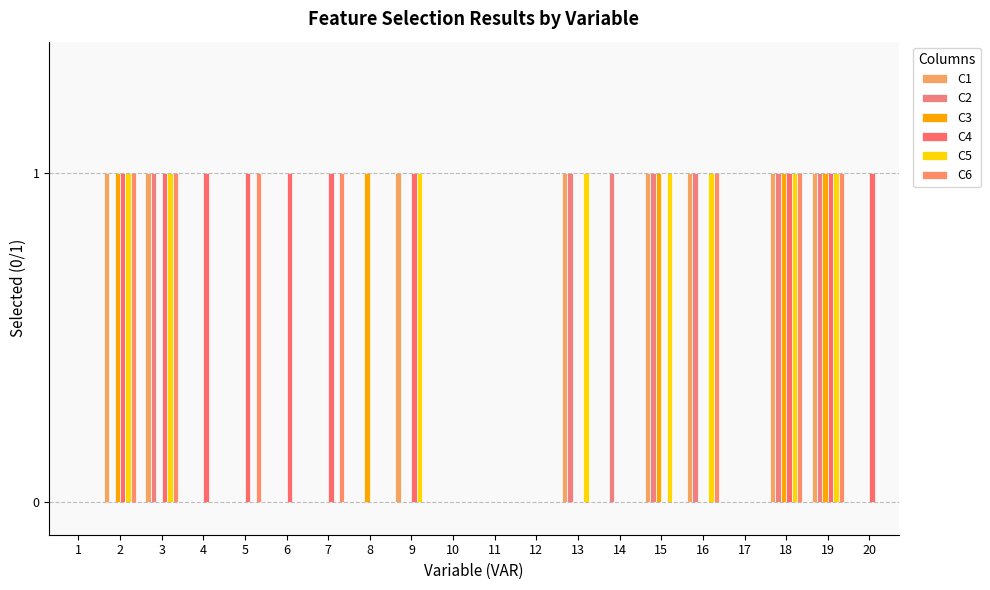

The value of C5 at 17 is -1. True or false?

False